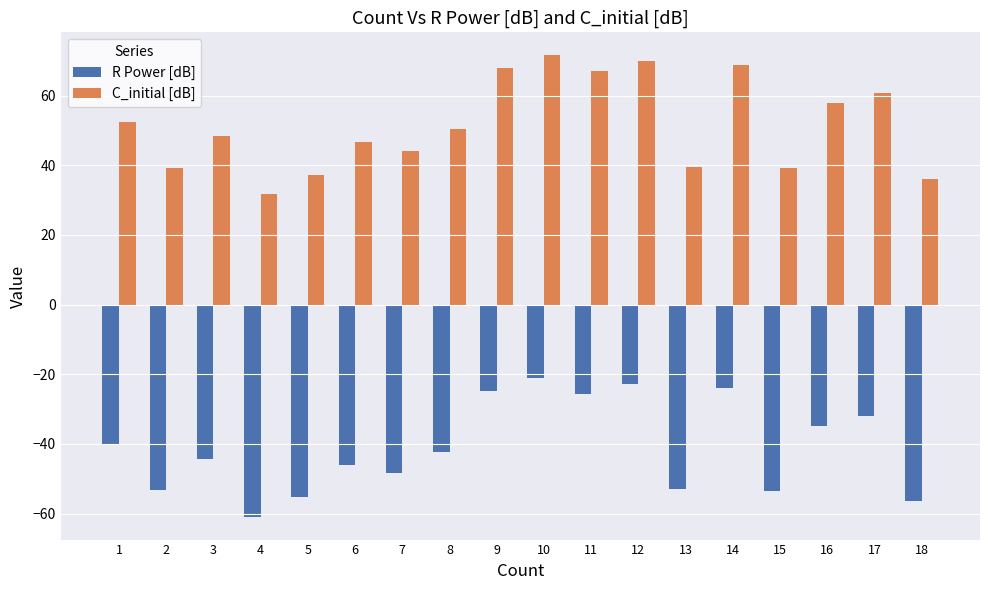

How many bars are there in each group?

2